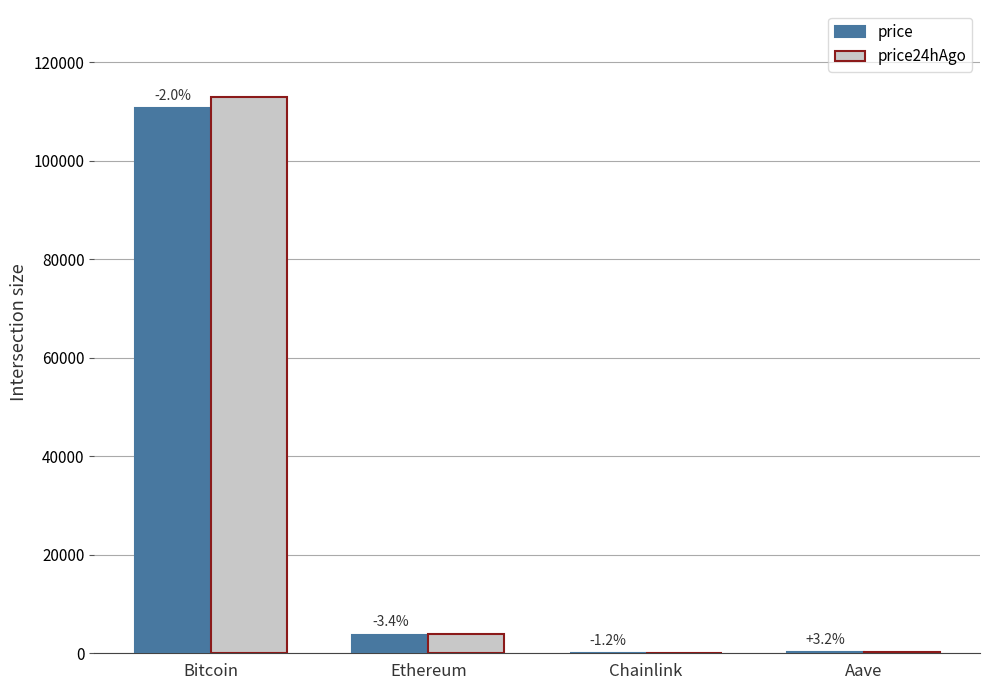

What is the spread (max minus min) of values at Ethereum?

131.5